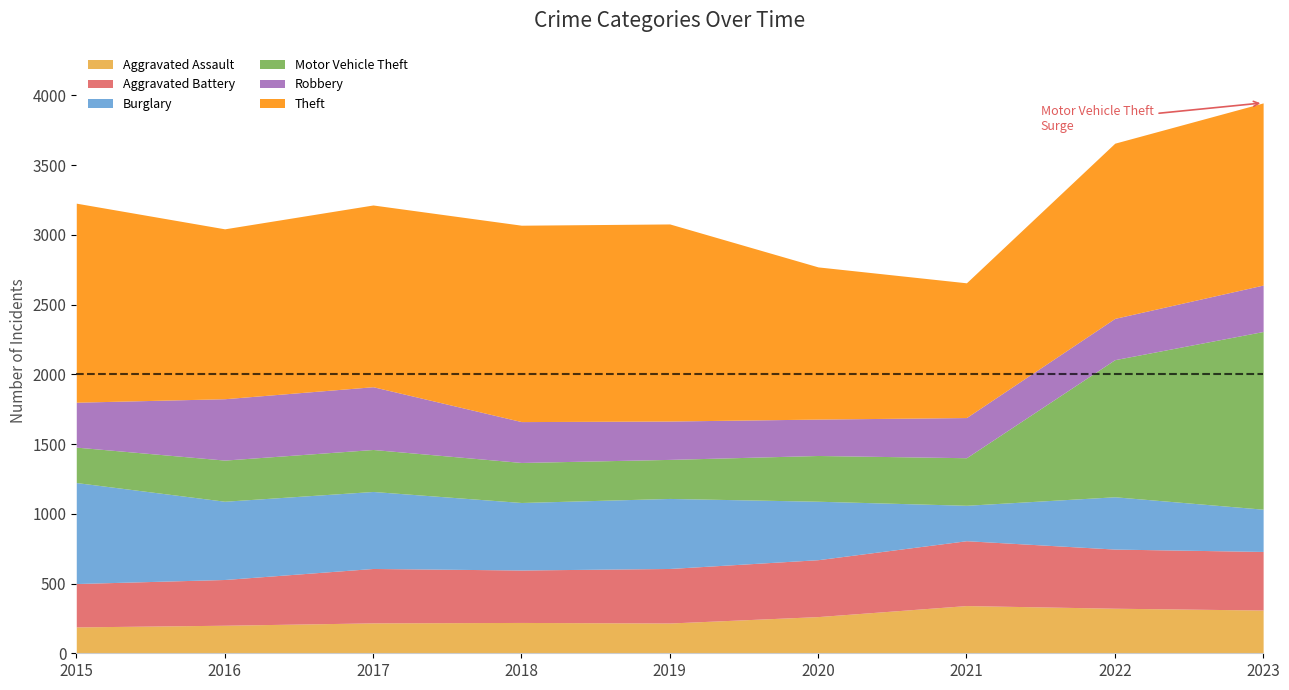

How many data points in Aggravated Assault are less than 221?

4